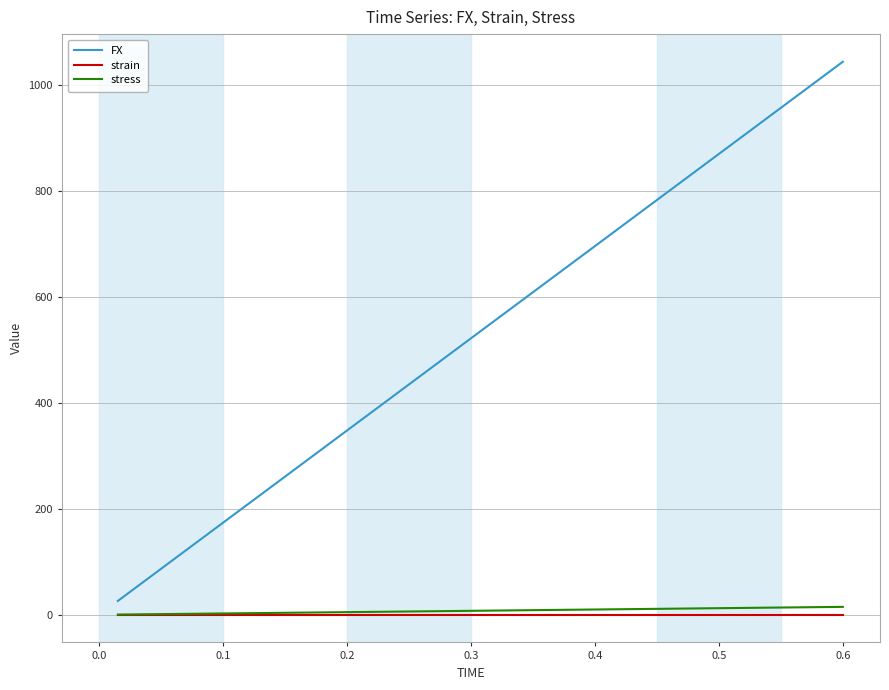

True or false: stress and FX intersect in this chart.

False